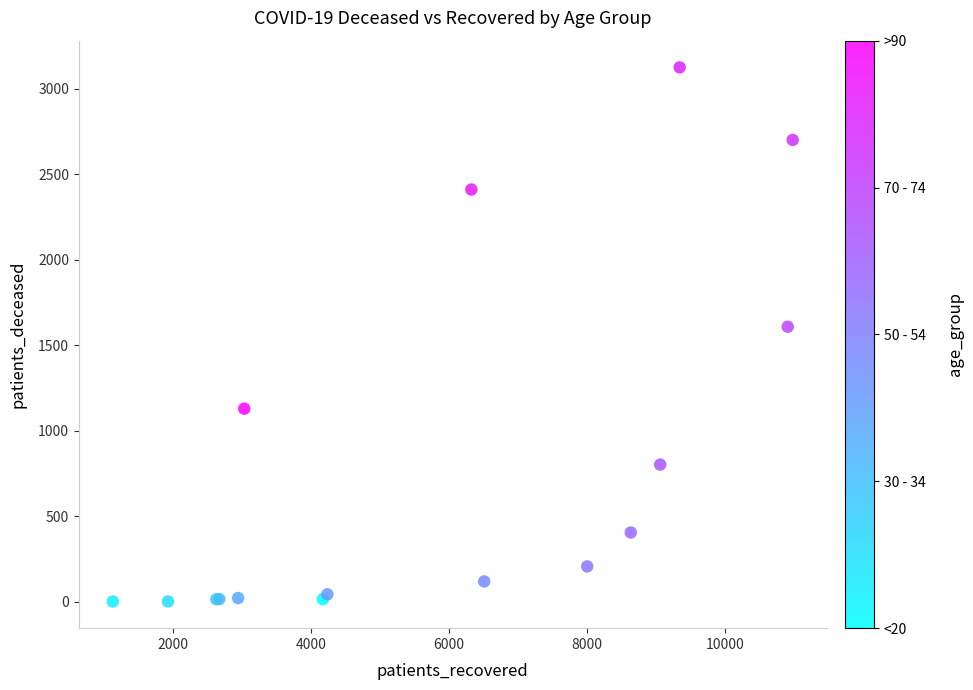

What Y value in the scatter plot is closest to 1564?

1609